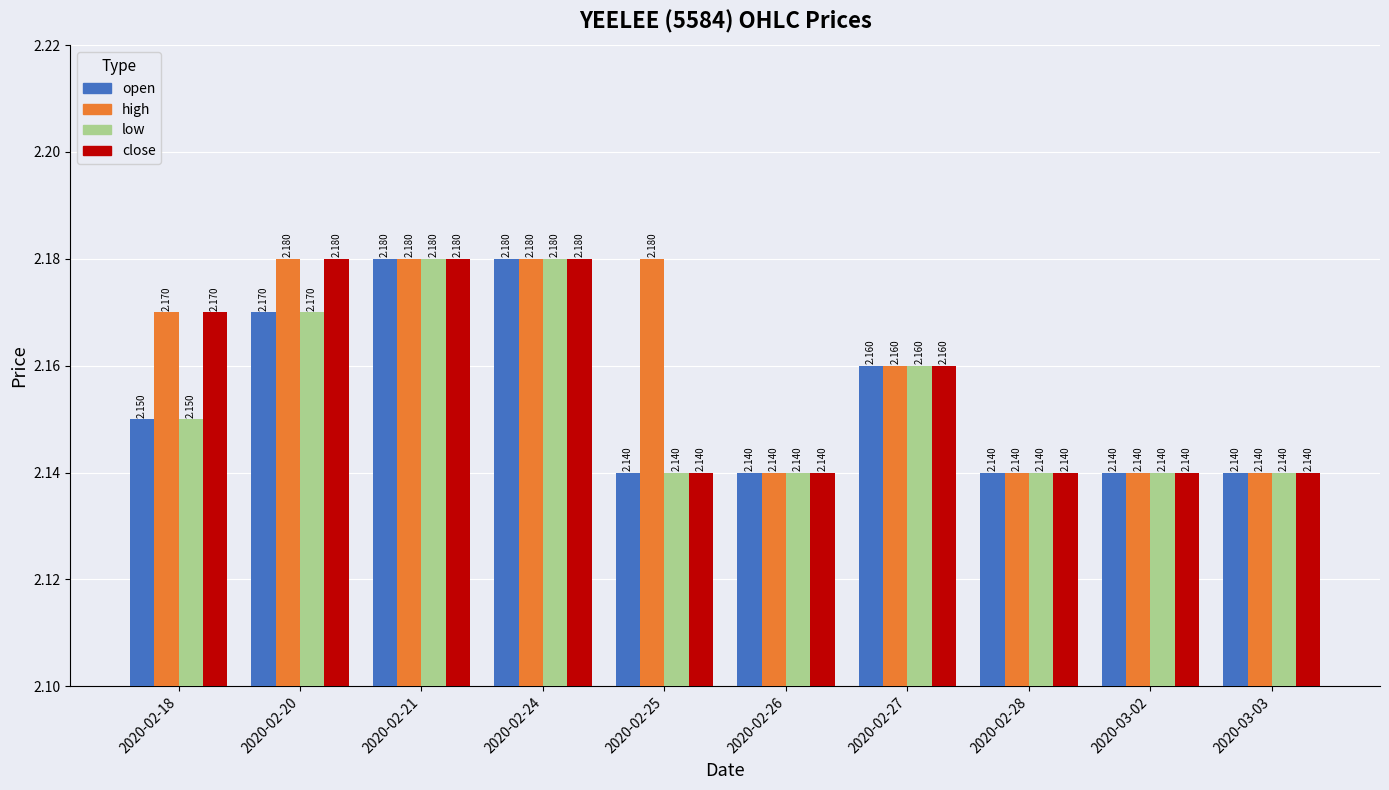

Which series has the largest total across all categories?

high